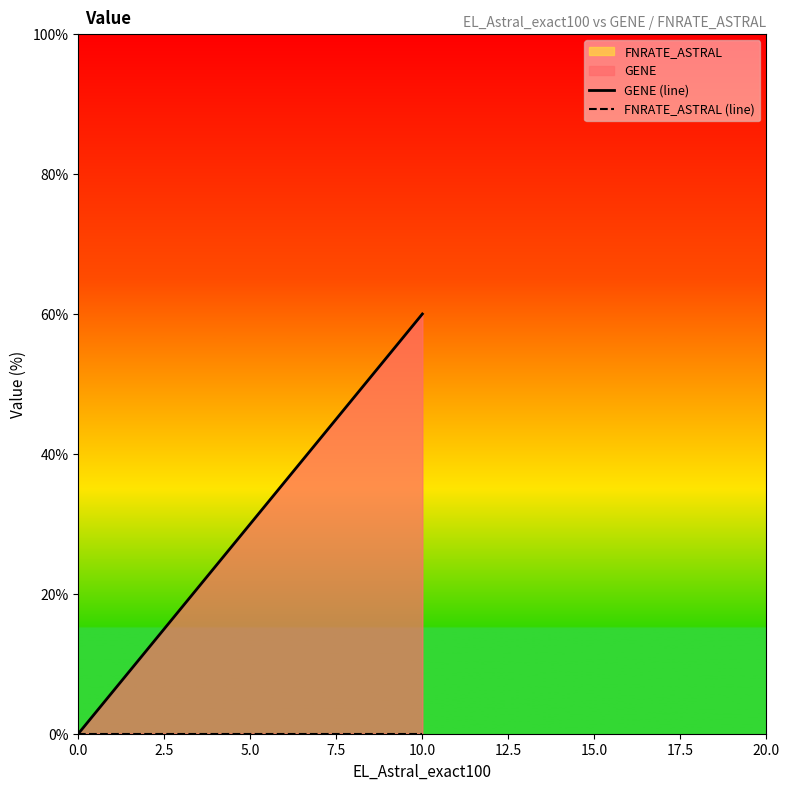

At 0.0, list the series in order from largest to smallest.

GENE (line), FNRATE_ASTRAL (line)